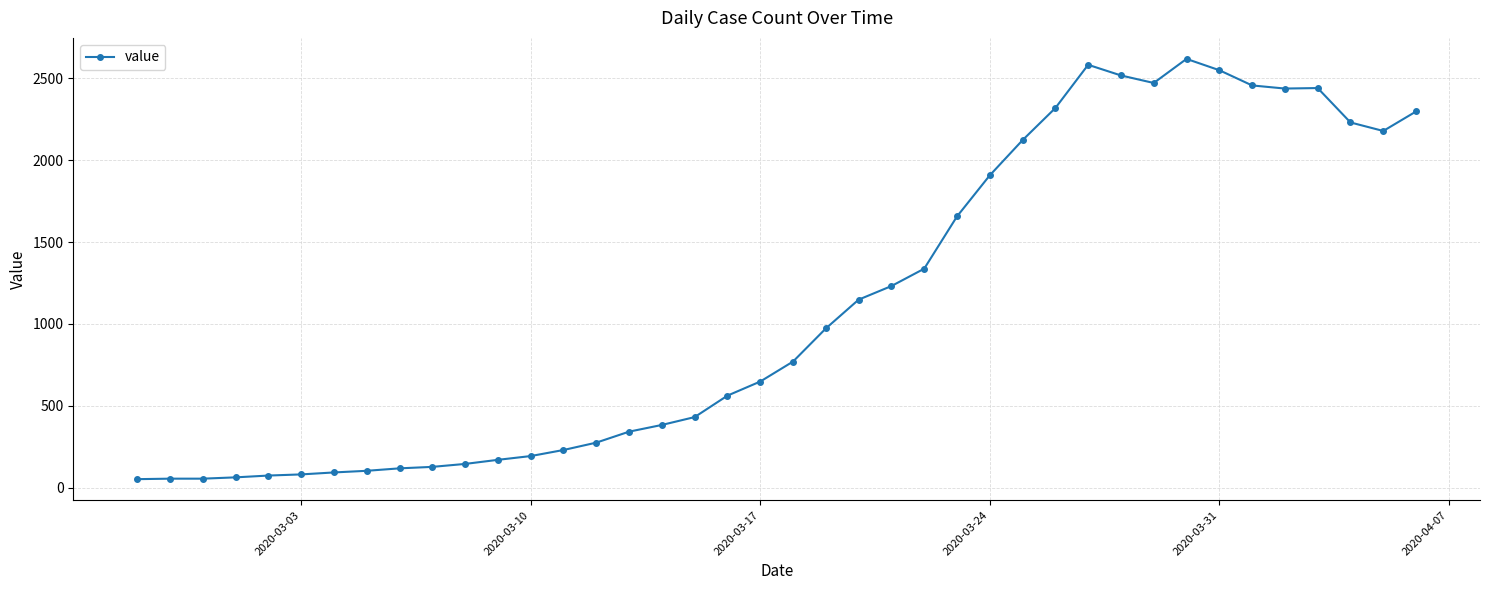

What is the value of the 16th point from the left?

342